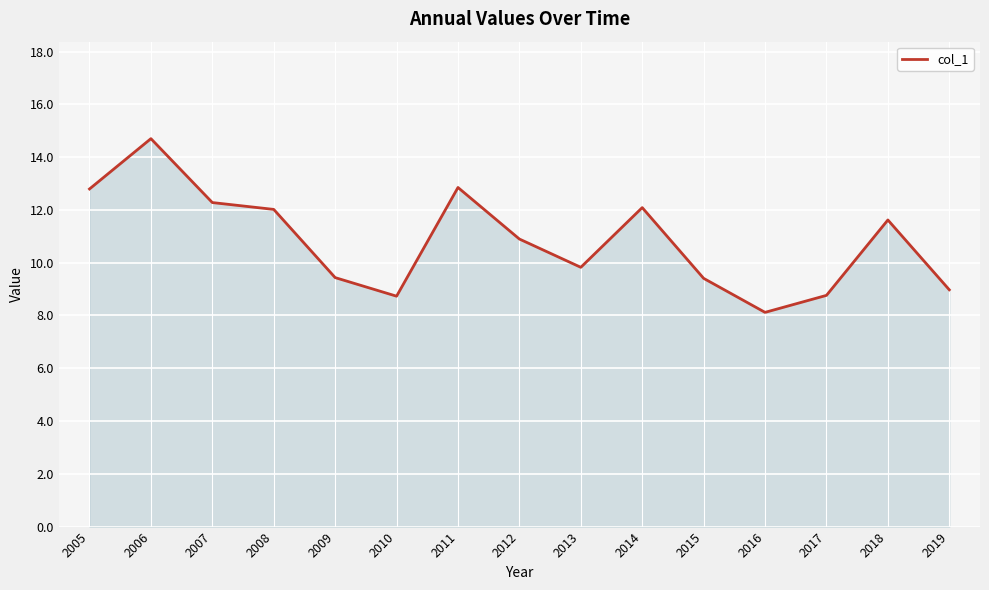

True or false: the data shows 22.6 at 2011.

False